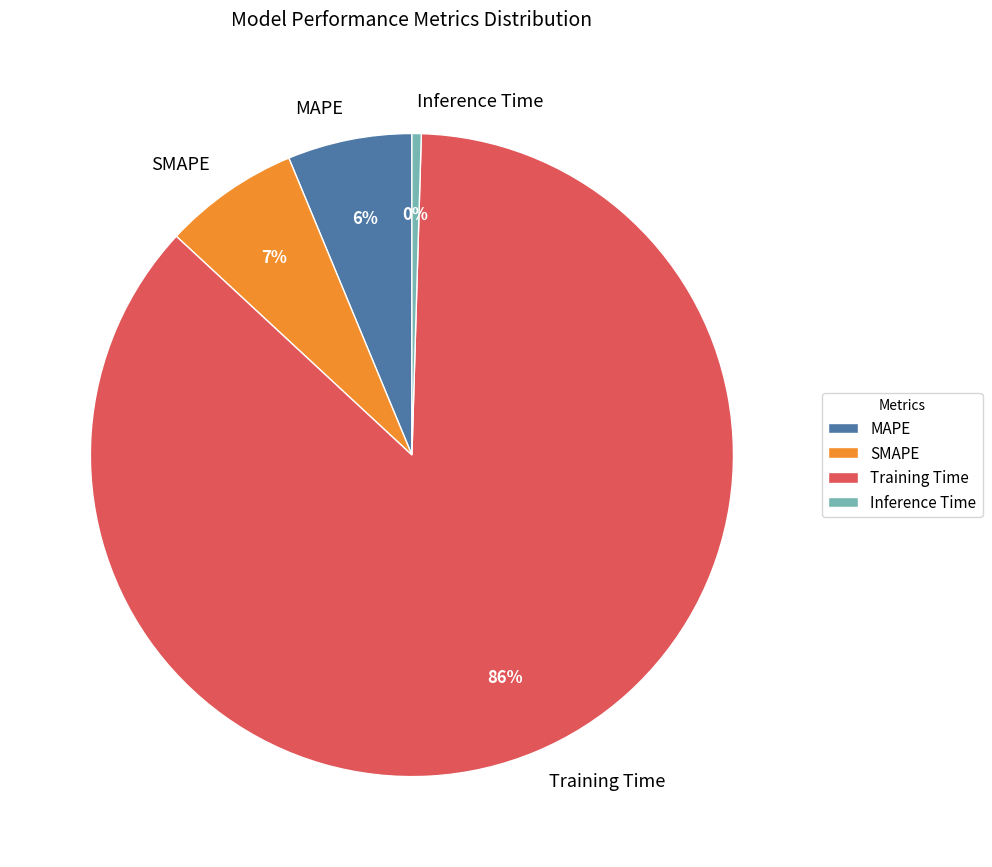

Count the number of slices in the pie.

4